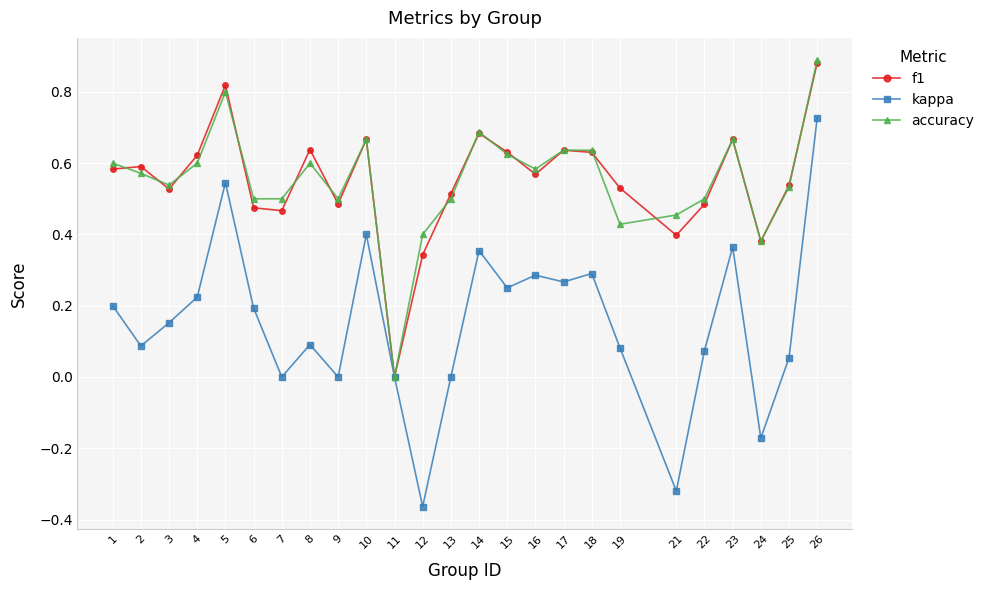

How many values in accuracy are above zero?

24